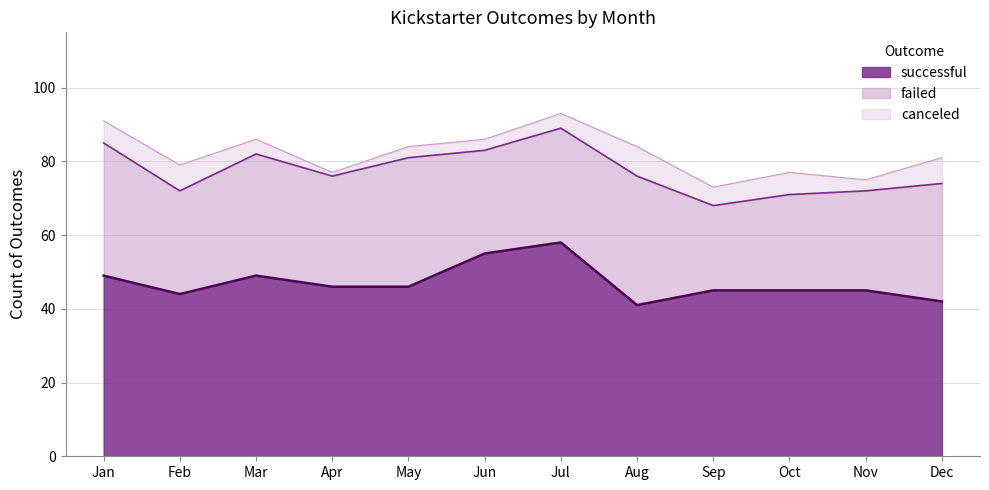

Reading left to right, extract all data points from this chart.

canceled: Jan=6	Feb=7	Mar=4	Apr=1	May=3	Jun=3	Jul=4	Aug=8	Sep=5	Oct=6	Nov=3	Dec=7
failed: Jan=36	Feb=28	Mar=33	Apr=30	May=35	Jun=28	Jul=31	Aug=35	Sep=23	Oct=26	Nov=27	Dec=32
successful: Jan=49	Feb=44	Mar=49	Apr=46	May=46	Jun=55	Jul=58	Aug=41	Sep=45	Oct=45	Nov=45	Dec=42